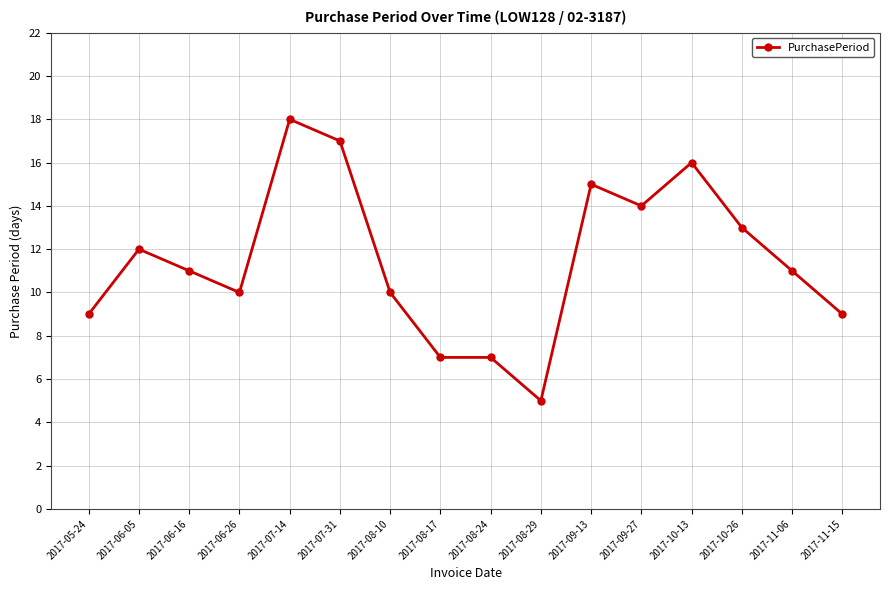

Which has a higher value, 2017-08-17 or 2017-06-05?

2017-06-05